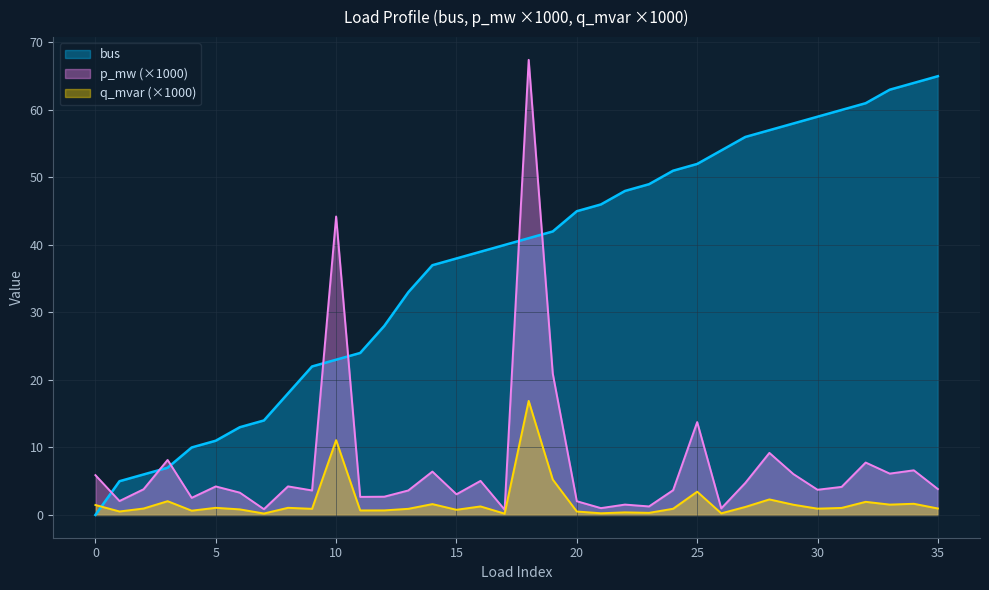

What is the difference between the highest and lowest values at 12?

27.3